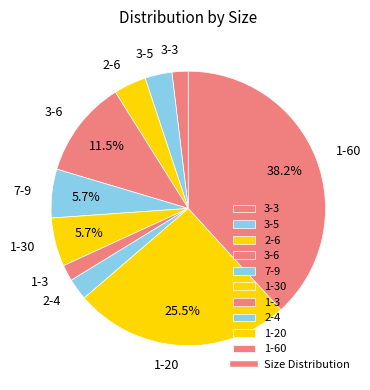

What is the ratio of the value at 1-60 to the value at 7-9?

6.7